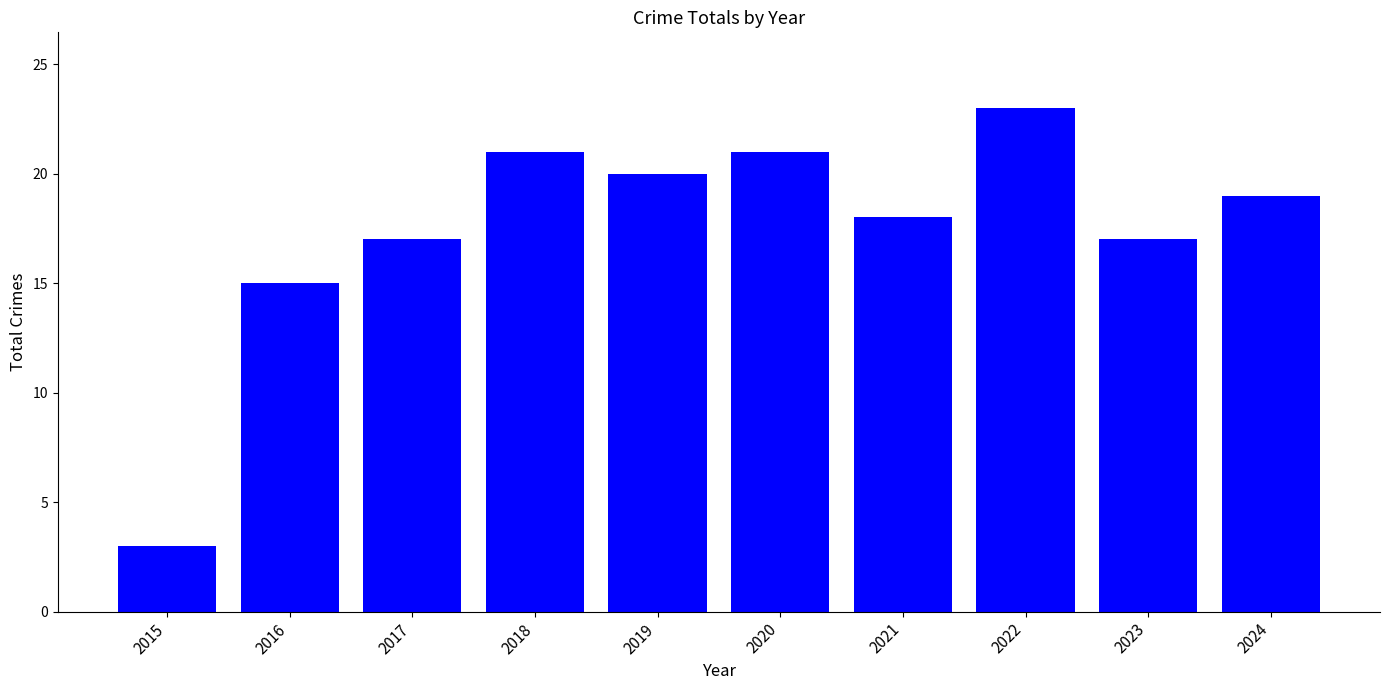

Approximately how many times larger is the value at 2023 compared to 2018?

0.8